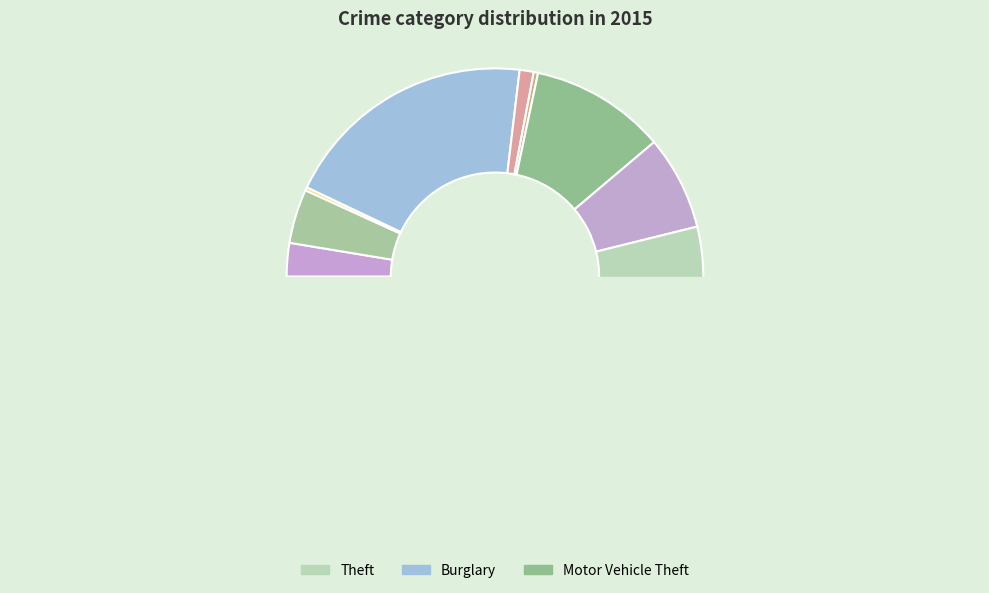

Approximately how many times larger is the value at Aggravated Battery compared to Criminal Sexual Assault?

3.8